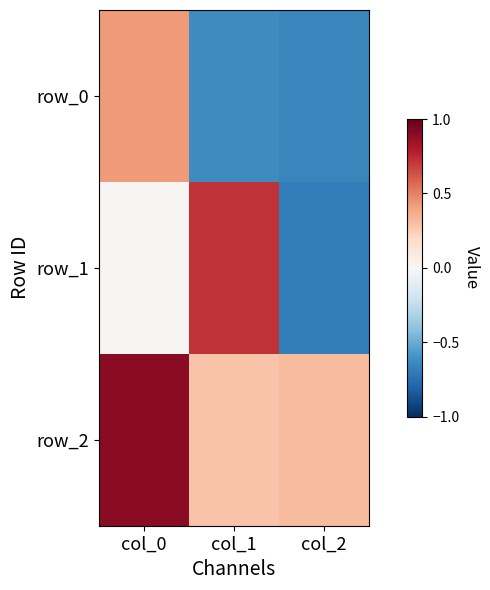

Which series has the largest total across all categories?

row_2